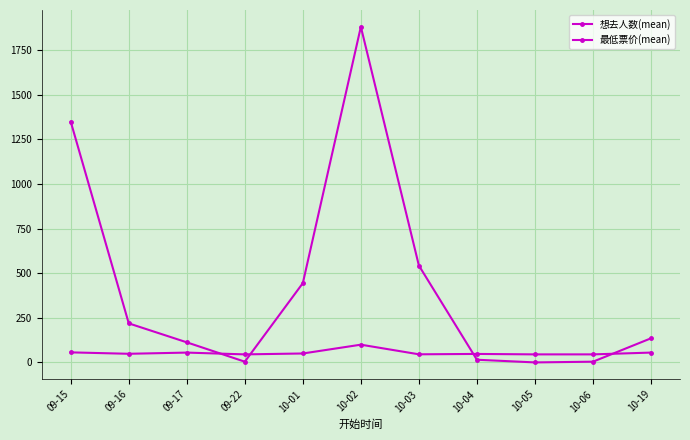

Which series has the widest spread of values?

想去人数(mean)